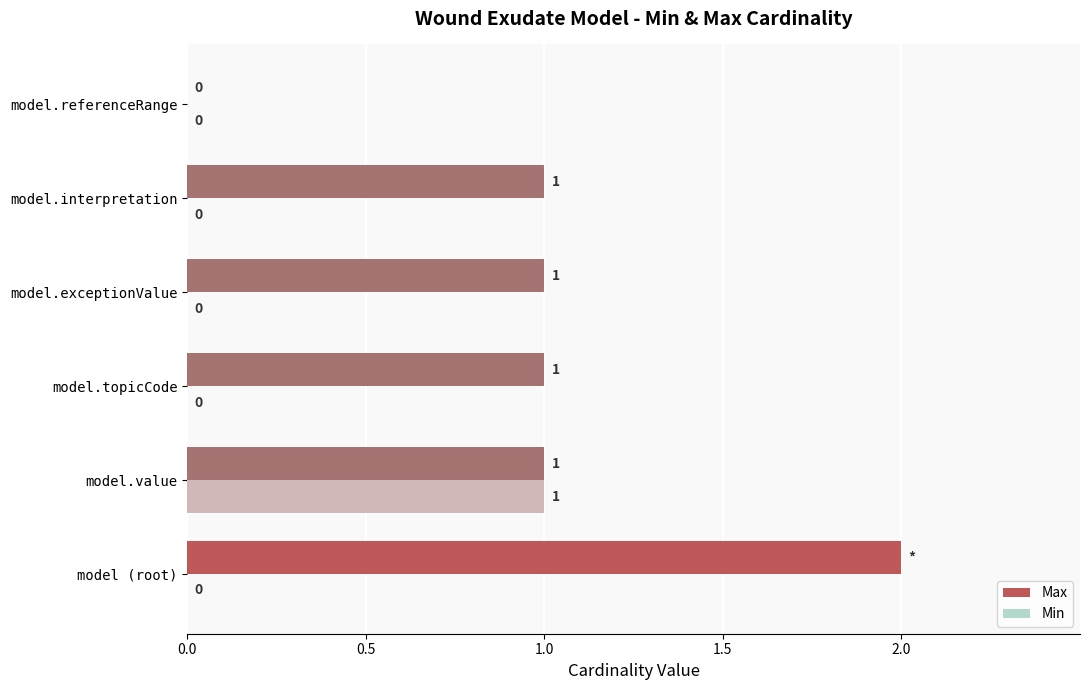

Is the value of Max at model.topicCode greater than the value of Min at model.exceptionValue?

Yes